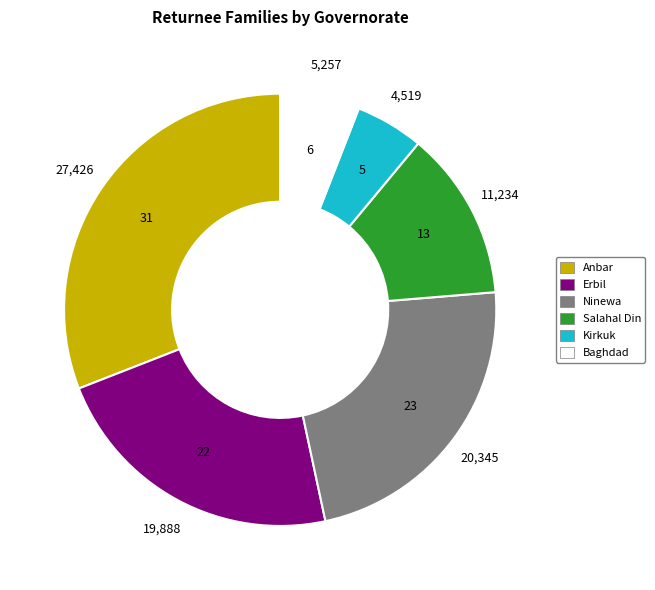

Is there any slice that represents more than half of the pie?

No